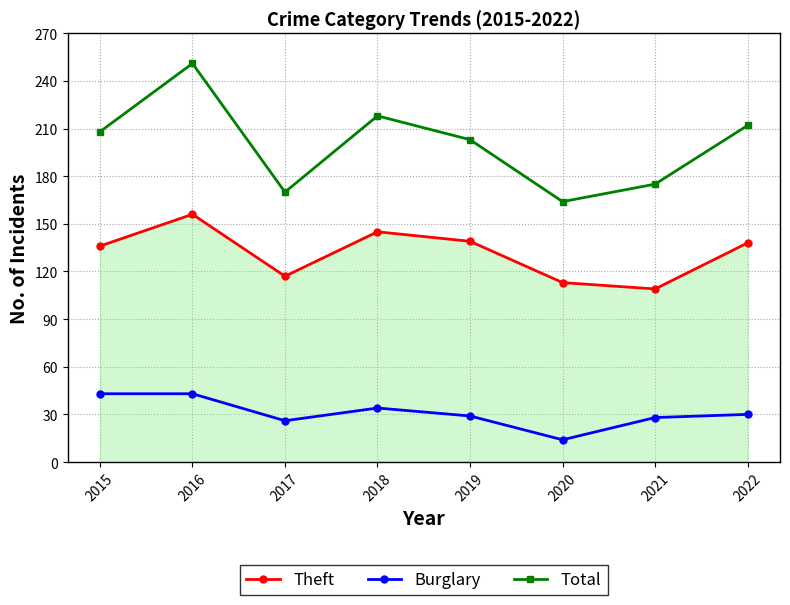

True or false: Total and Theft intersect in this chart.

False